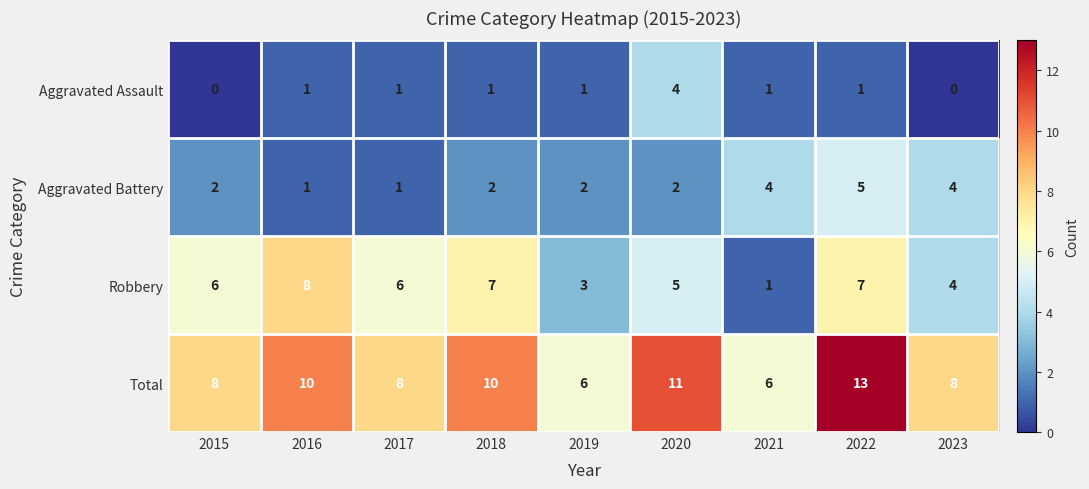

Which series has the largest total across all categories?

Total